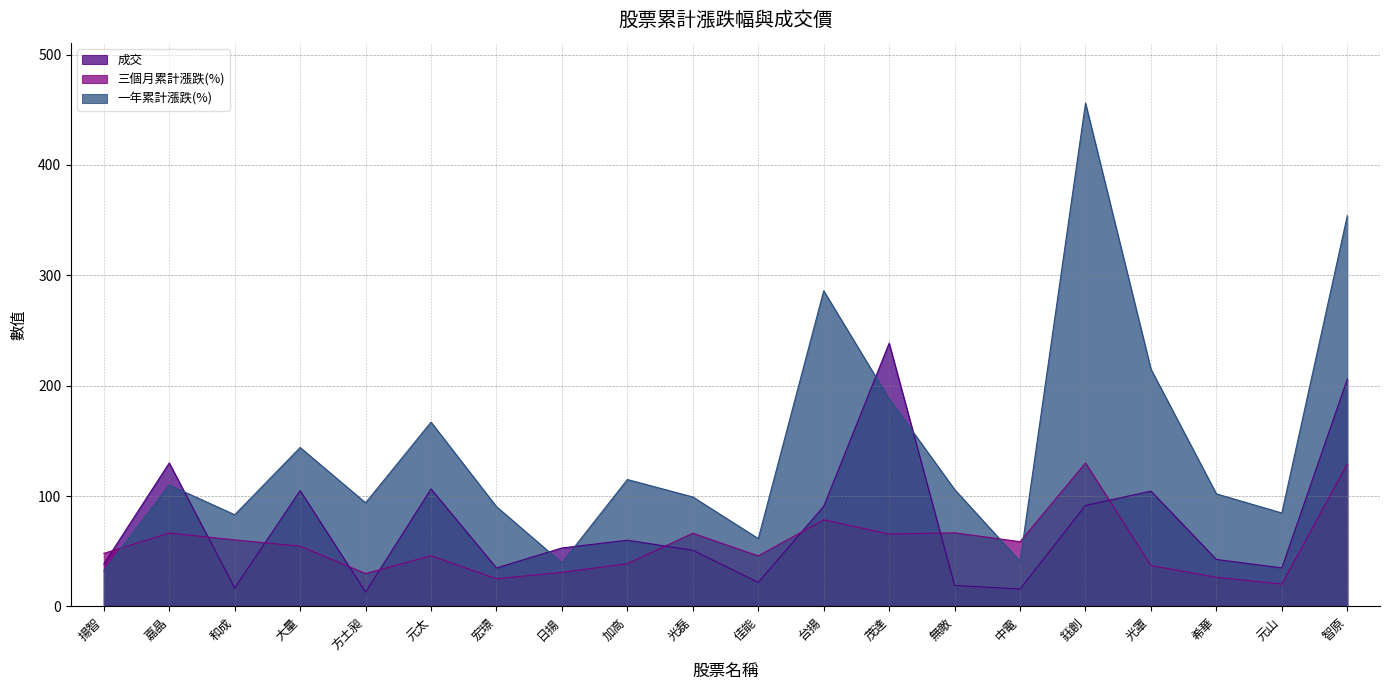

Reading left to right, list all the values displayed in this chart.

成交: 38.5	130.0	16.8	105.0	12.9	106.5	34.9	53.0	60.0	50.9	21.8	90.7	238.5	19.0	15.8	91.5	104.5	42.6	34.9	206.0
三個月累計漲跌(%): 48.1	66.5	60.3	54.6	29.8	45.9	25.1	30.9	38.7	66.3	45.8	78.5	65.6	66.7	58.7	130.0	37.1	26.4	20.3	129.0
一年累計漲跌(%): 32.1	110.0	83.1	144.0	93.9	167.0	90.4	39.5	115.0	99.2	61.5	286.0	188.0	106.0	40.9	456.0	215.0	102.0	84.7	354.0